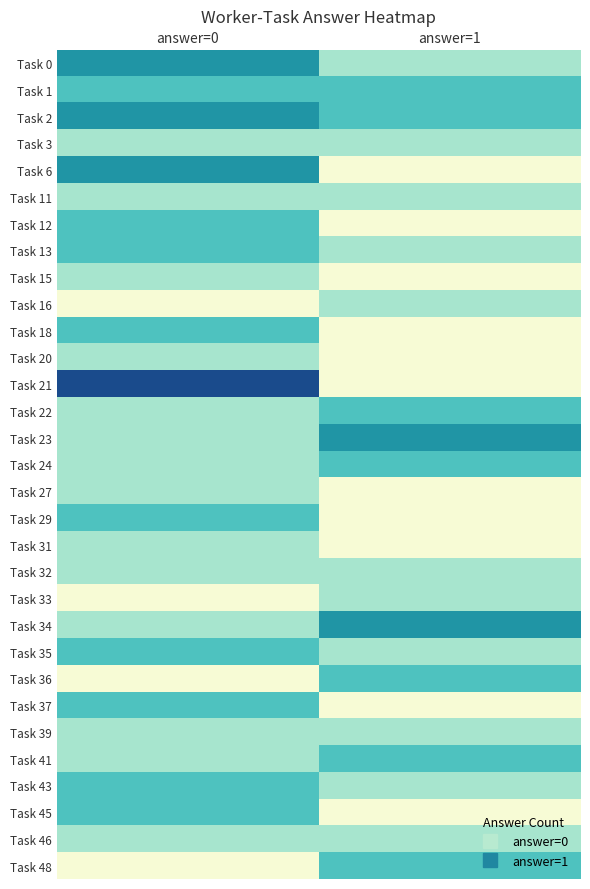

List the series in order of their peak value, lowest first.

Task 3, Task 11, Task 15, Task 16, Task 20, Task 27, Task 31, Task 32, Task 33, Task 39, Task 46, Task 1, Task 12, Task 13, Task 18, Task 22, Task 24, Task 29, Task 35, Task 36, Task 37, Task 41, Task 43, Task 45, Task 48, Task 0, Task 2, Task 6, Task 23, Task 34, Task 21